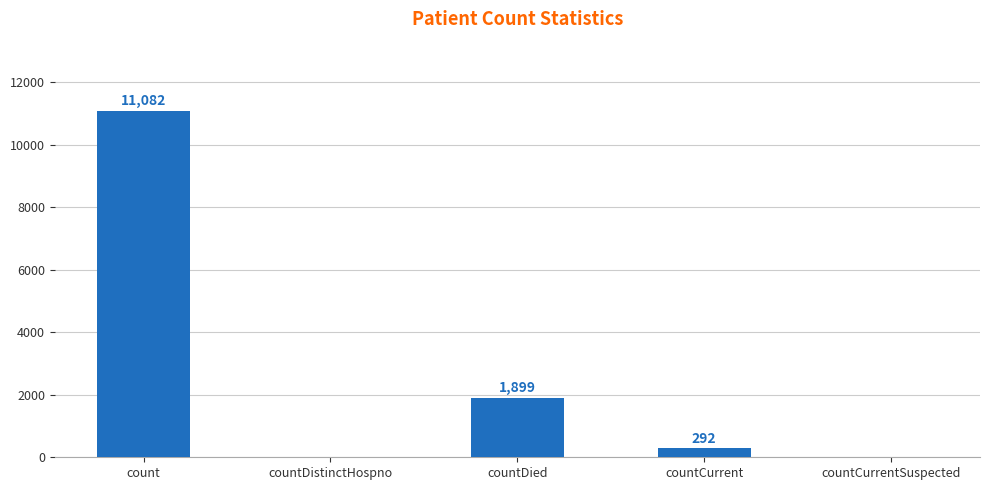

At which label is the value closest to 5541?

countDied